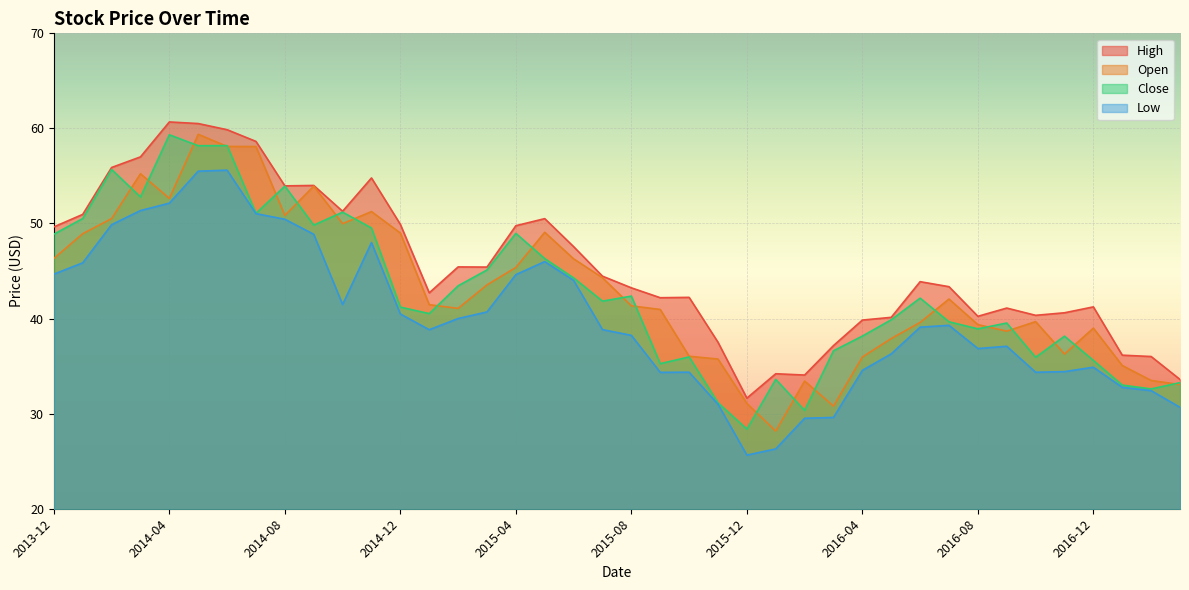

Which category has the highest value in the Close series?

2014-04